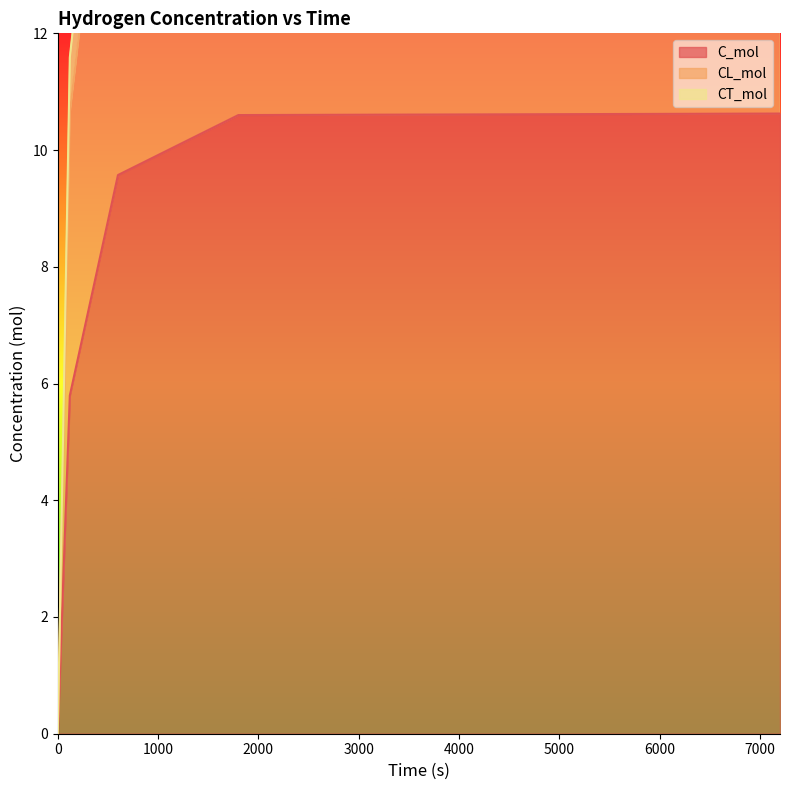

List the series in order of their overall mean, highest first.

CT_mol, CL_mol, C_mol